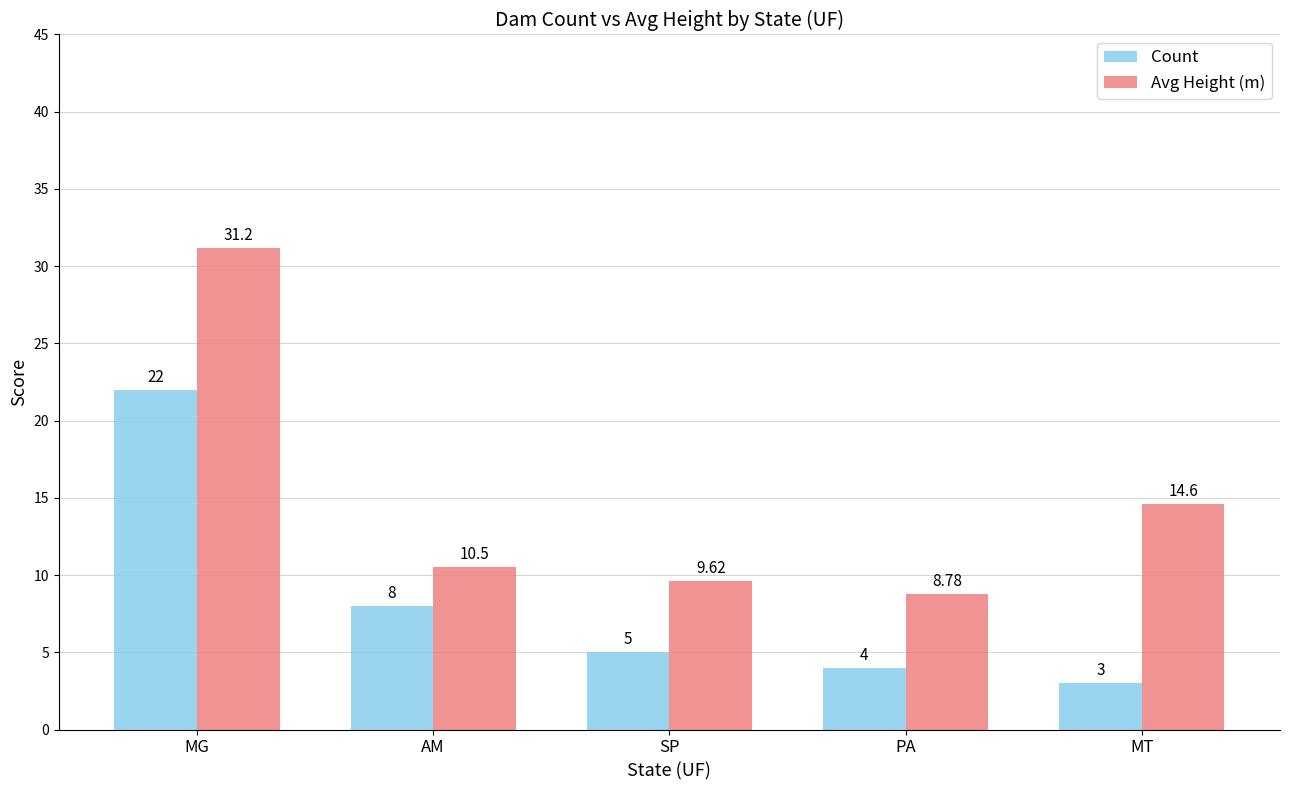

Reading left to right, transcribe all the data shown in this chart.

Count: MG=22.0	AM=8.0	SP=5.0	PA=4.0	MT=3.0
Avg Height (m): MG=31.2	AM=10.5	SP=9.6	PA=8.8	MT=14.6